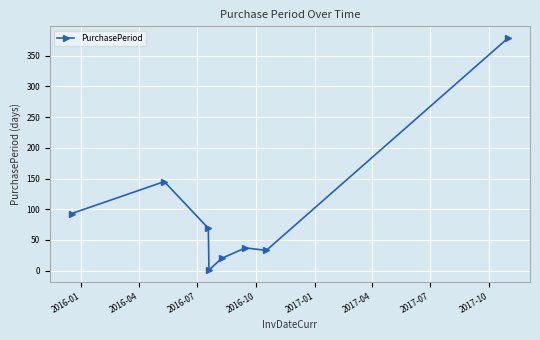

True or false: there are more than 0 points higher than both neighbors.

True